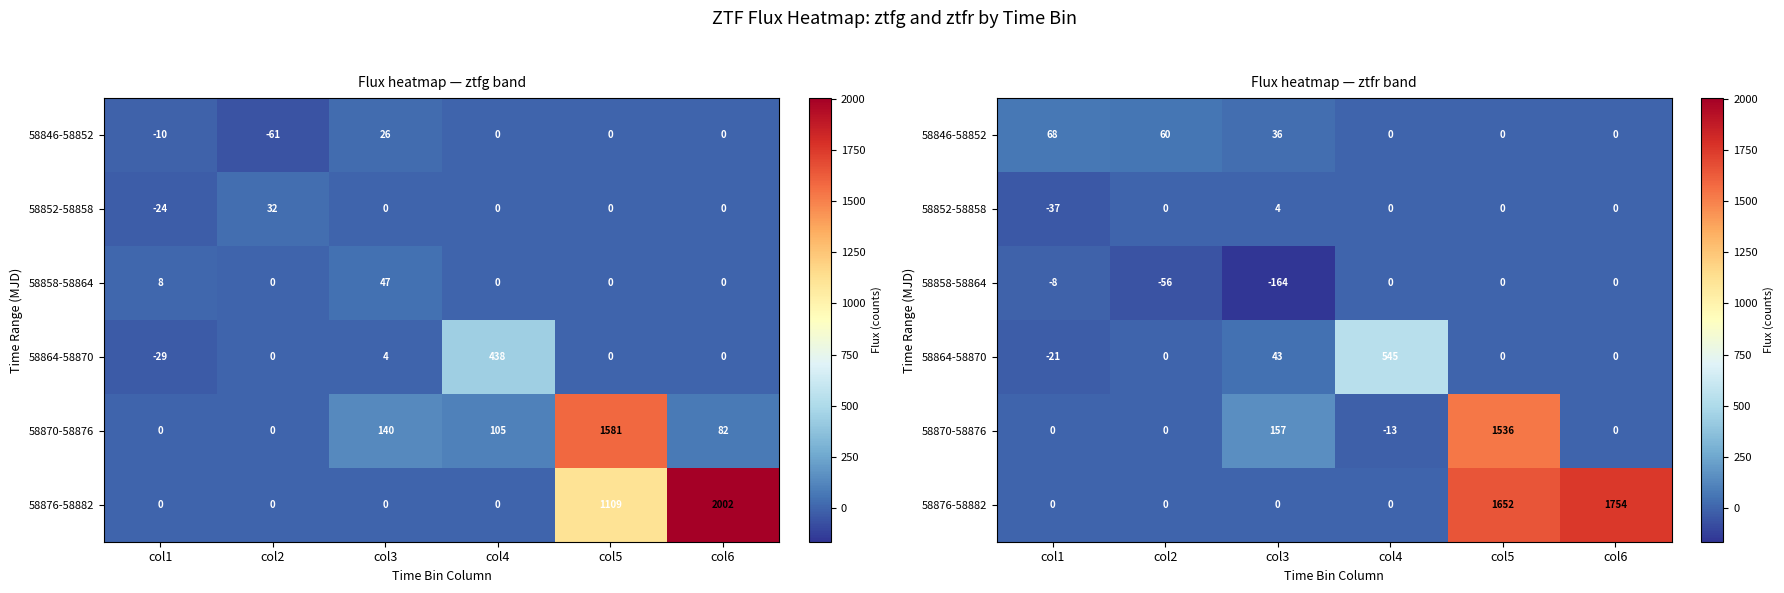

Which series has the largest range (max minus min)?

58876-58882